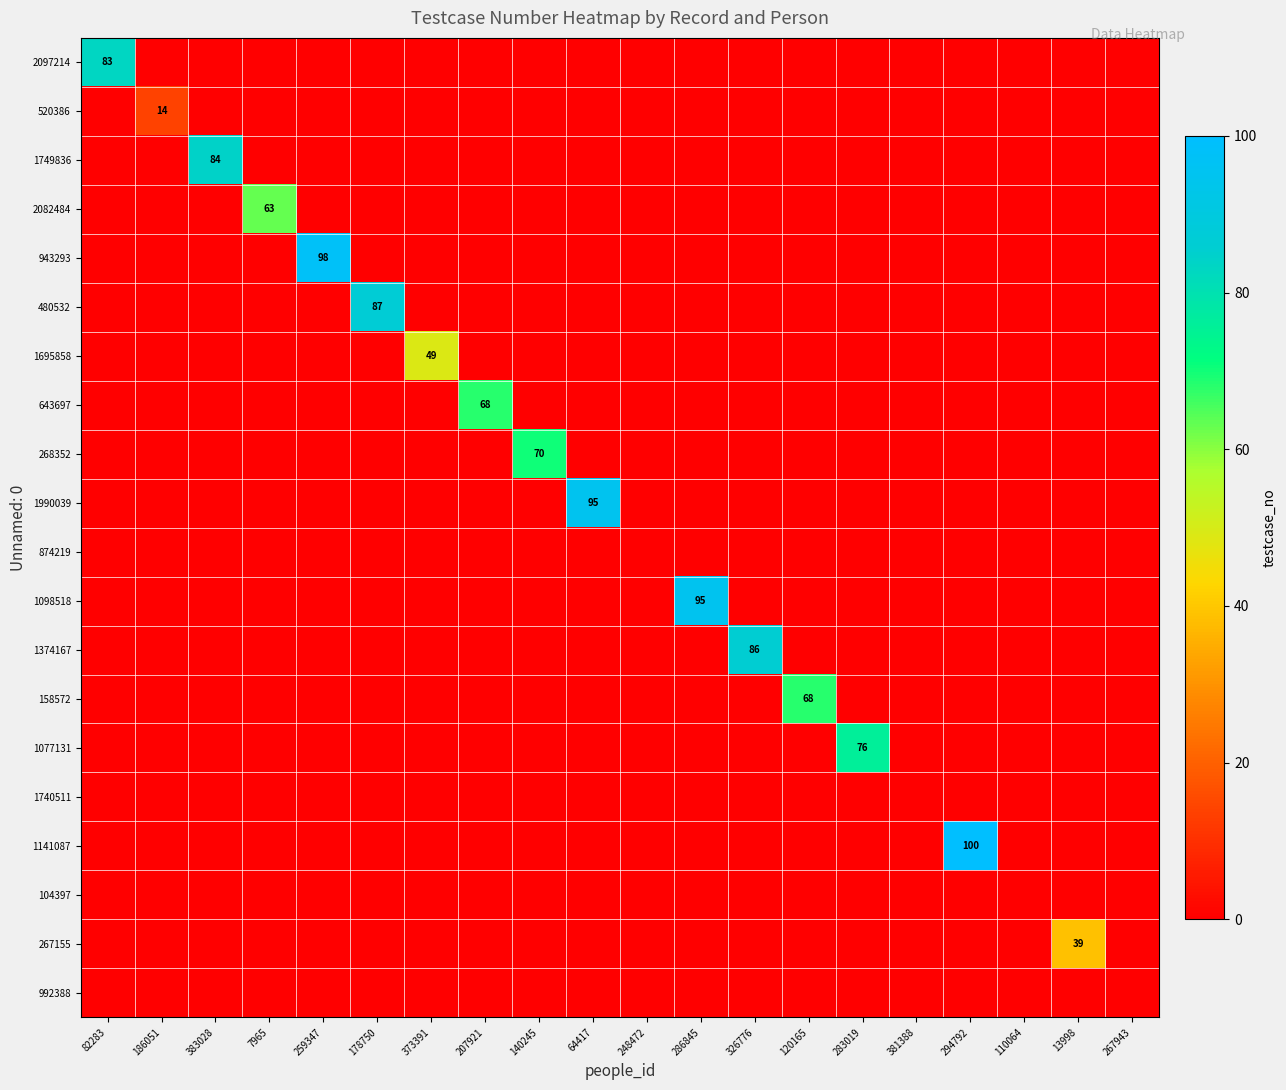

True or false: 1749836 has a value of 36 at 383028.

False